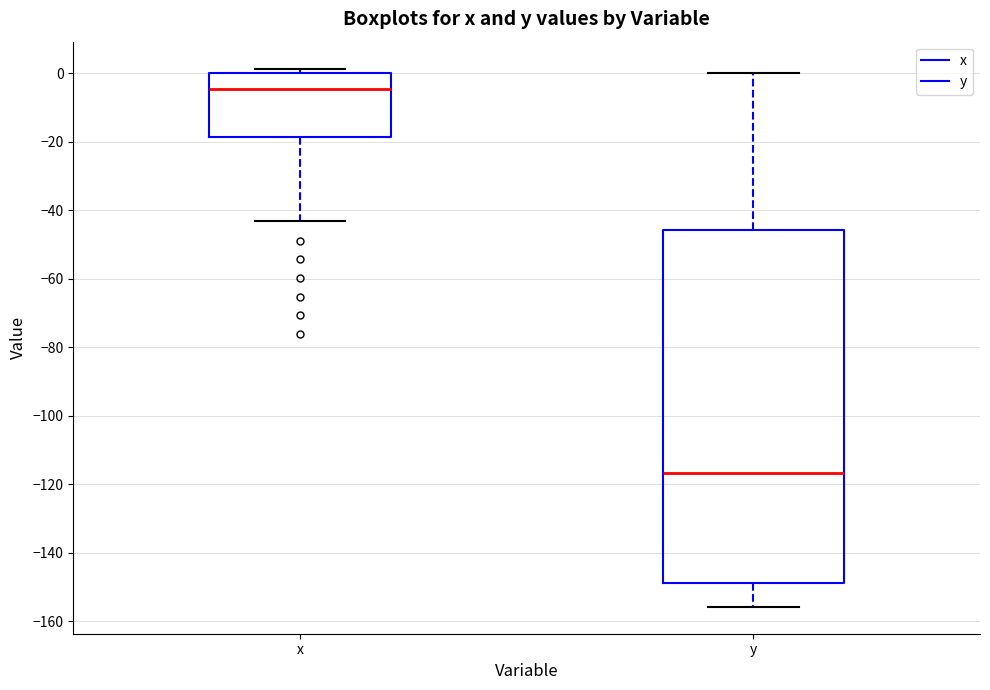

Reading left to right, transcribe this box plot: for each box, give where its median line is, the range the box spans, and where its two whiskers end, as read against the y-axis. The values are not printed on the chart, so give them approximately, as read against the axis.

x: median -4, box -18 to 0, whiskers -44 to 2
y: median -116, box -148 to -46, whiskers -156 to 0